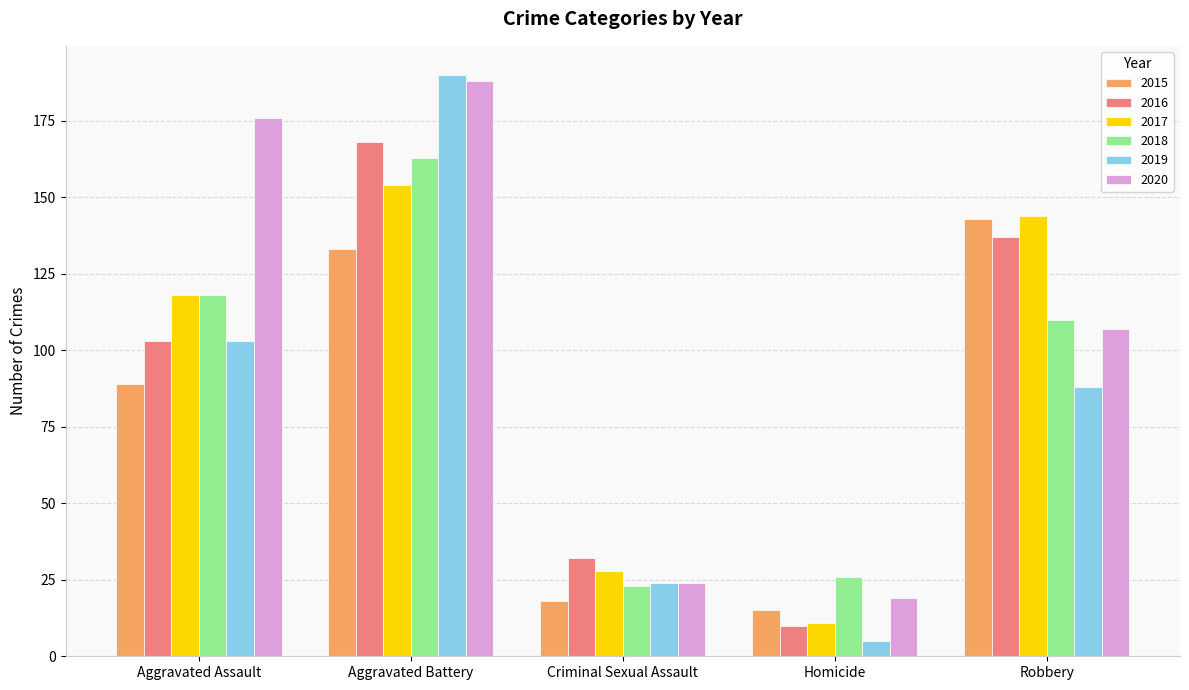

How many data points does each series have?

5